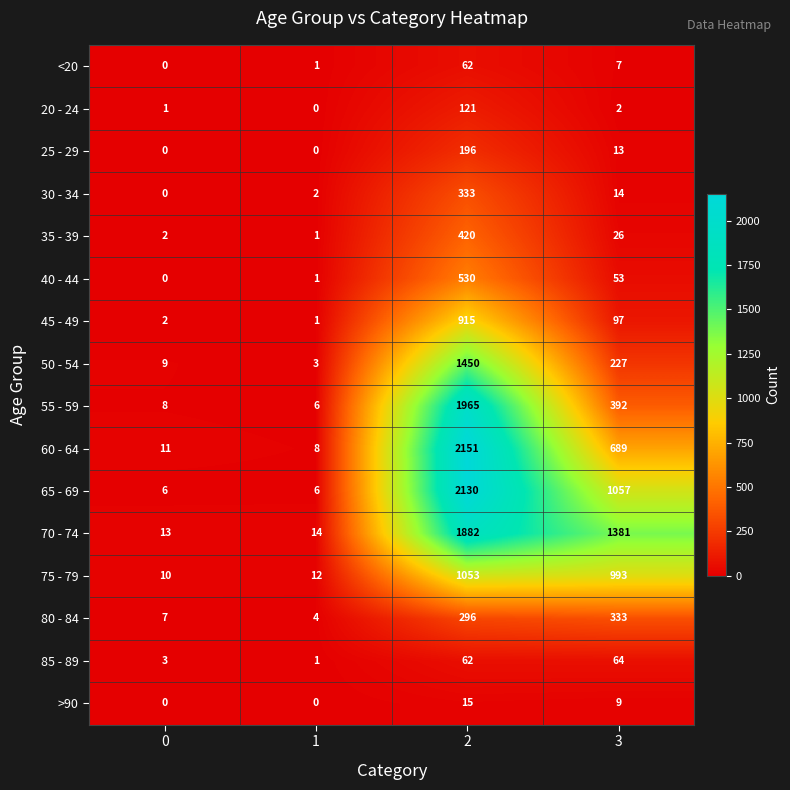

The 85 - 89 series shows 4 at 0. True or false?

False